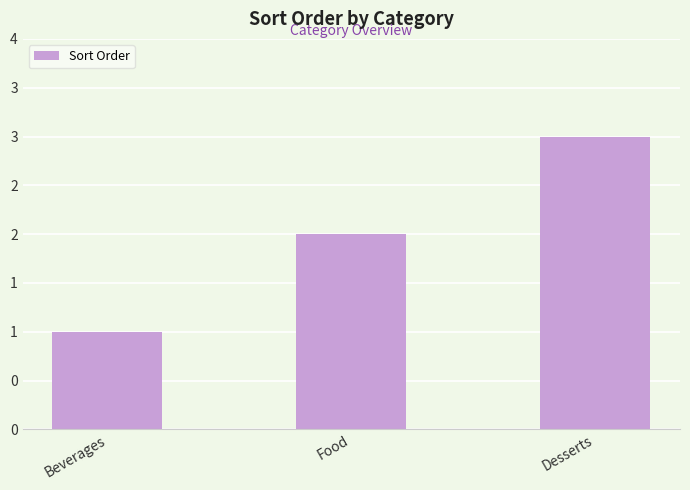

List the labels in order of value, smallest first.

Beverages, Food, Desserts